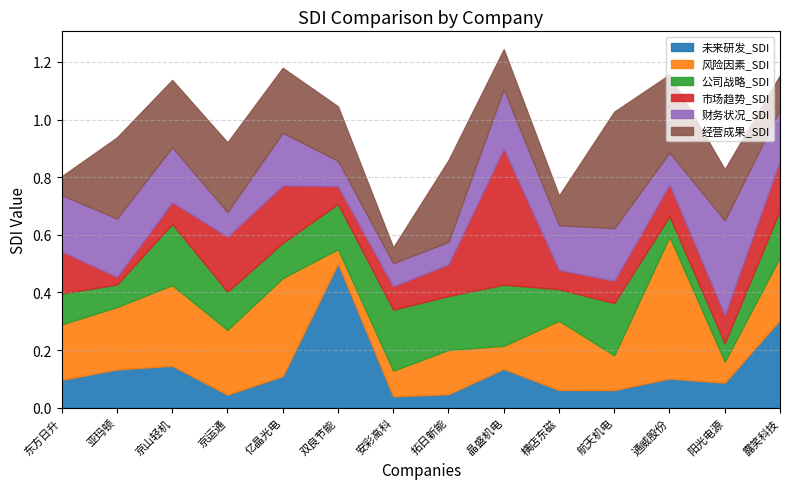

After their last crossing, which series has the higher values: 未来研发_SDI or 财务状况_SDI?

未来研发_SDI